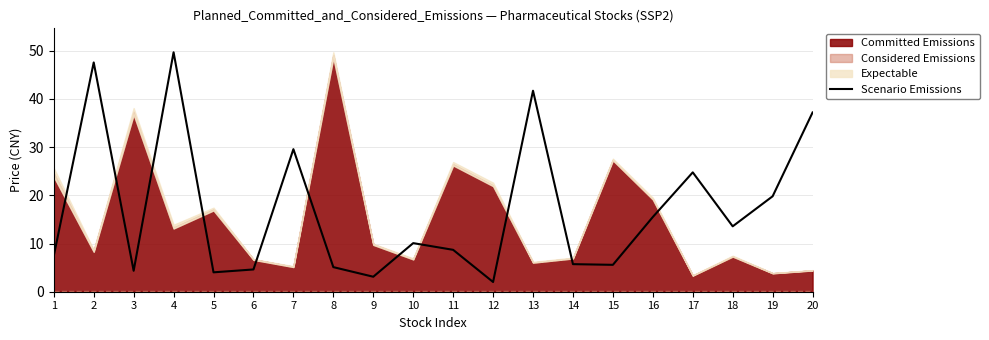

What is the minimum value shown in the chart?

2.0